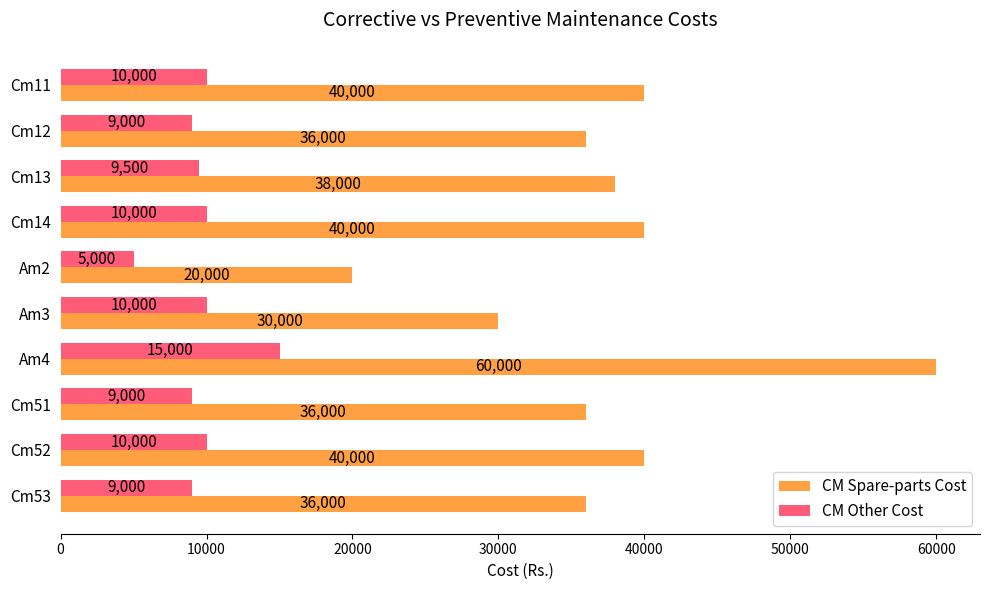

Which series has the largest total across all categories?

CM Spare-parts Cost